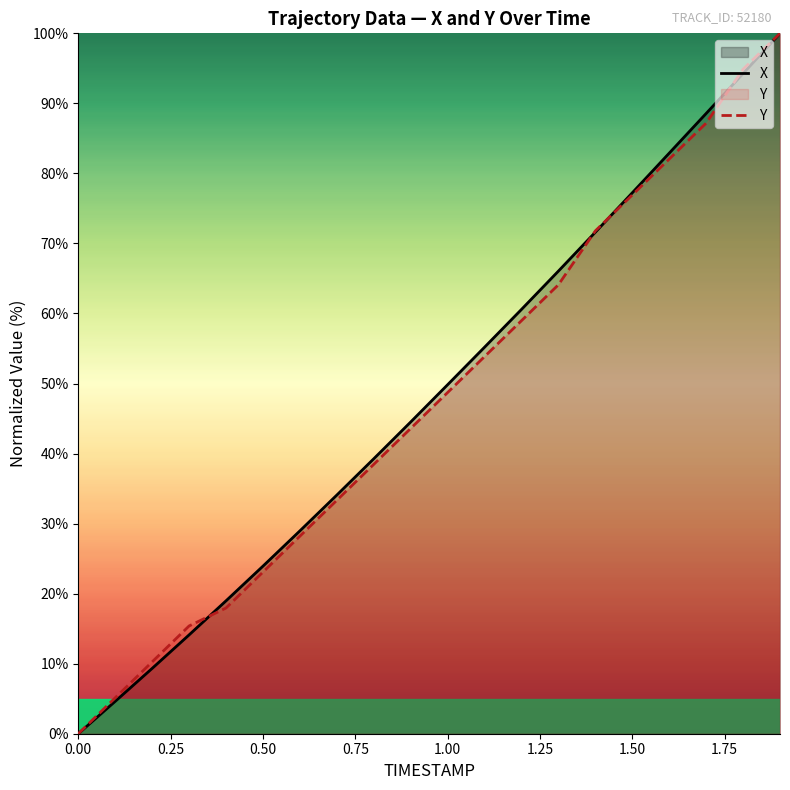

Is it true that X equals -63.3 at 0.00?

False